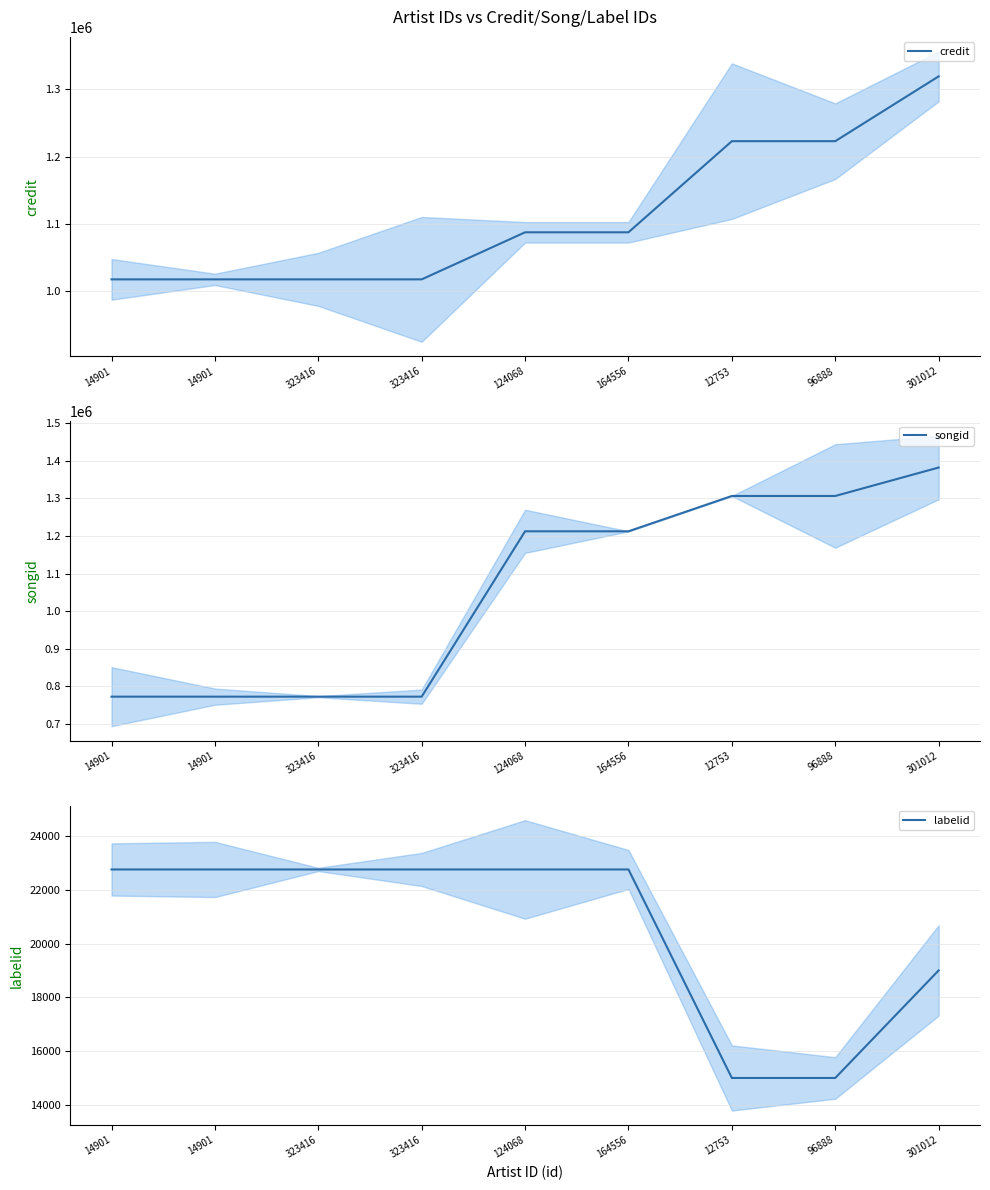

Which series has the largest total across all categories?

credit